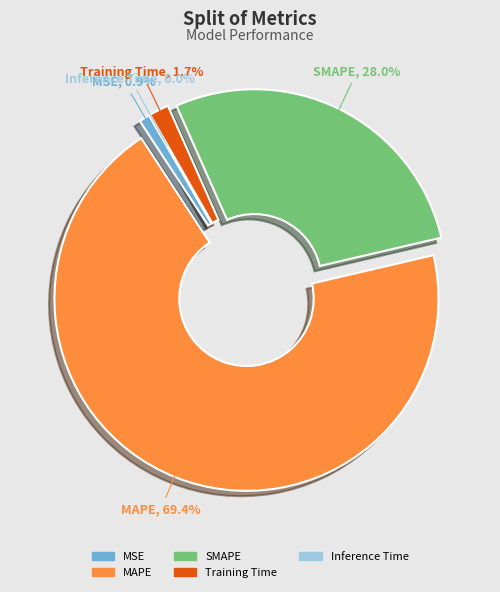

Combined, what portion of the pie is MSE and MAPE?

70.3%